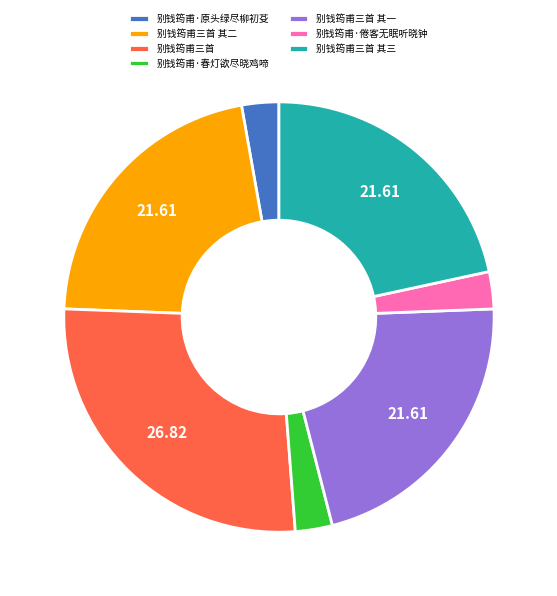

Which category has the biggest portion of the pie?

别钱筠甫三首